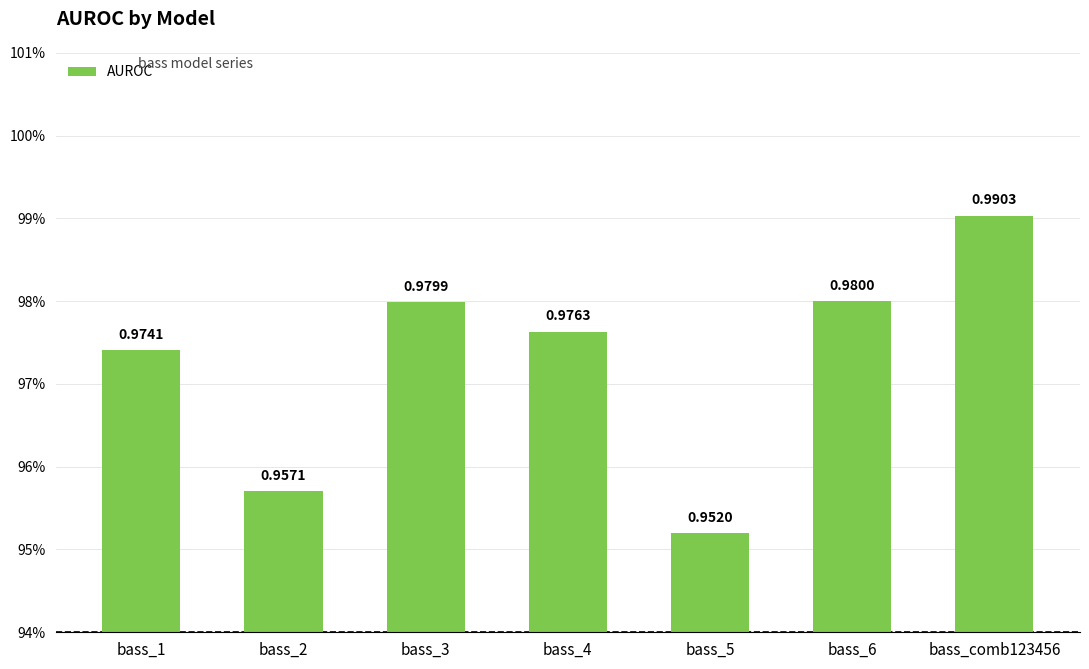

What is the value of the 2nd bar from the left?

1.0